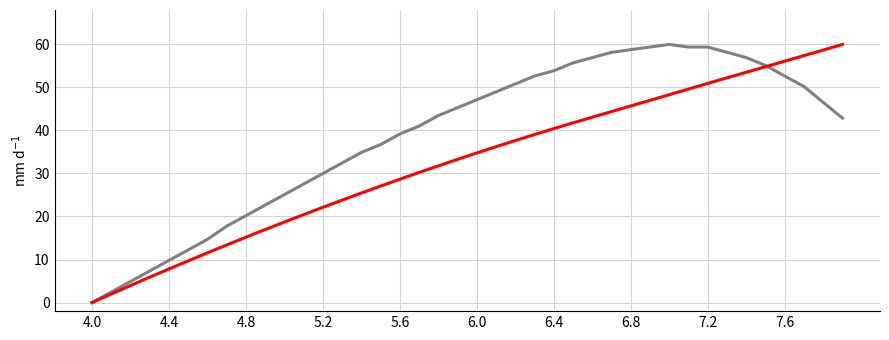

What is the greatest value displayed?

60.0